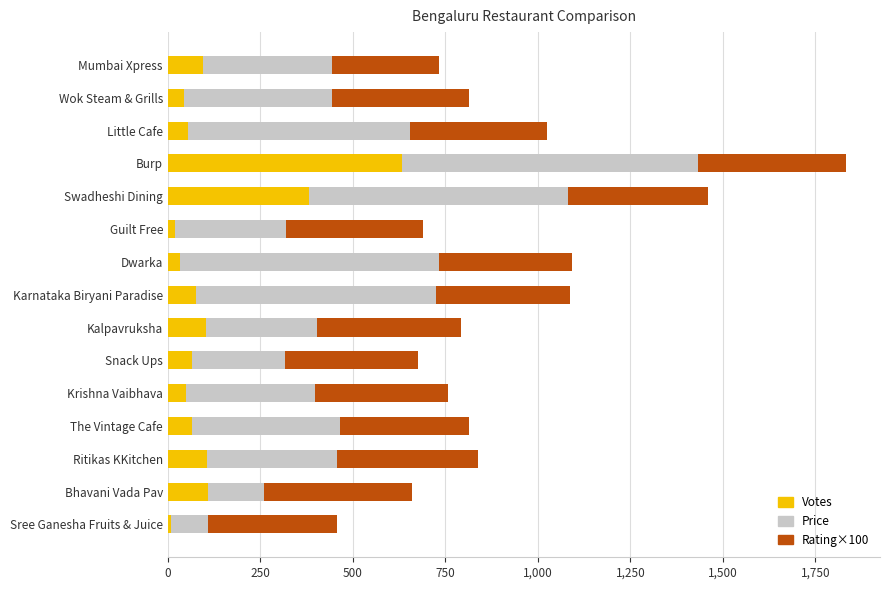

Which category has the highest value in the Votes series?

Burp